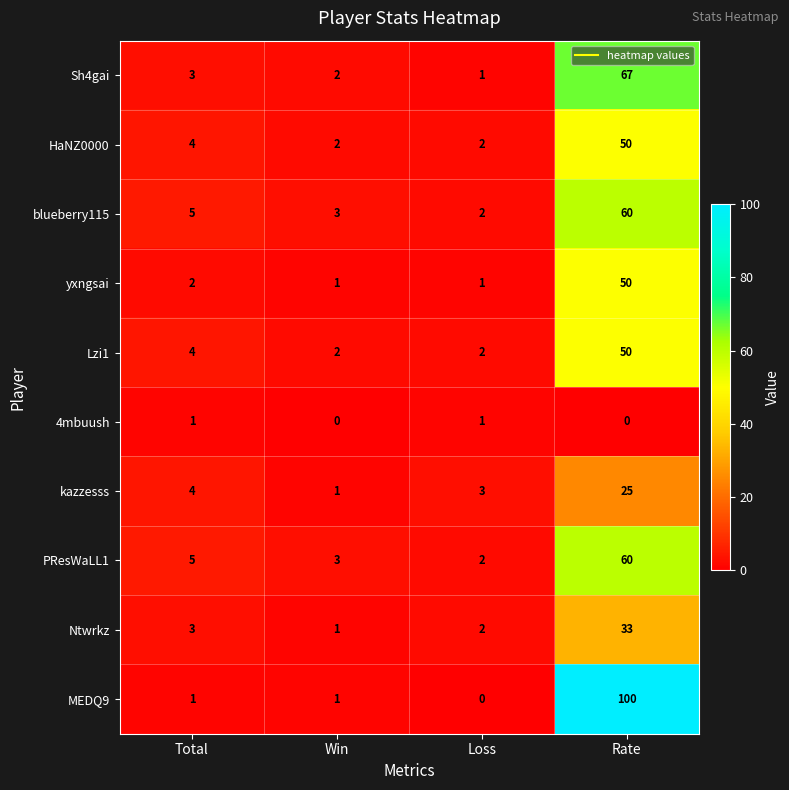

The value of HaNZ0000 at Rate is 50. True or false?

True